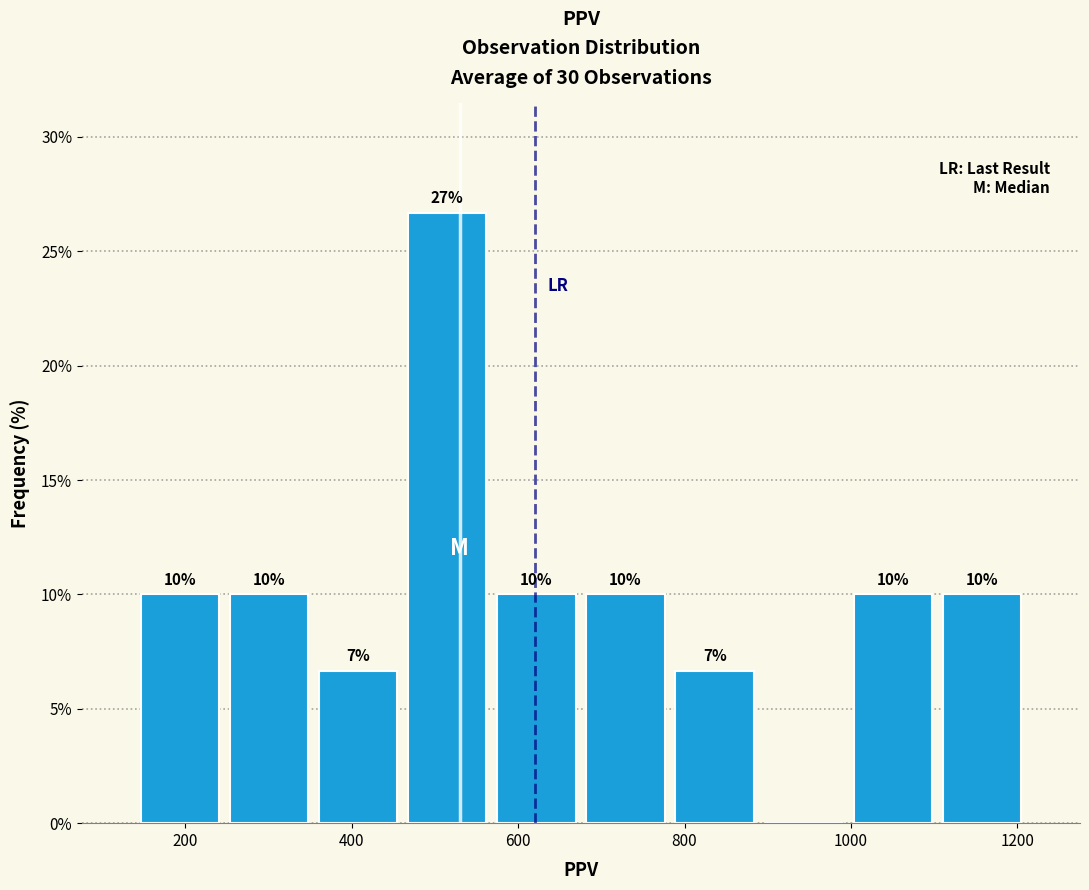

Which range on the x-axis has the tallest bar?

460 to 560